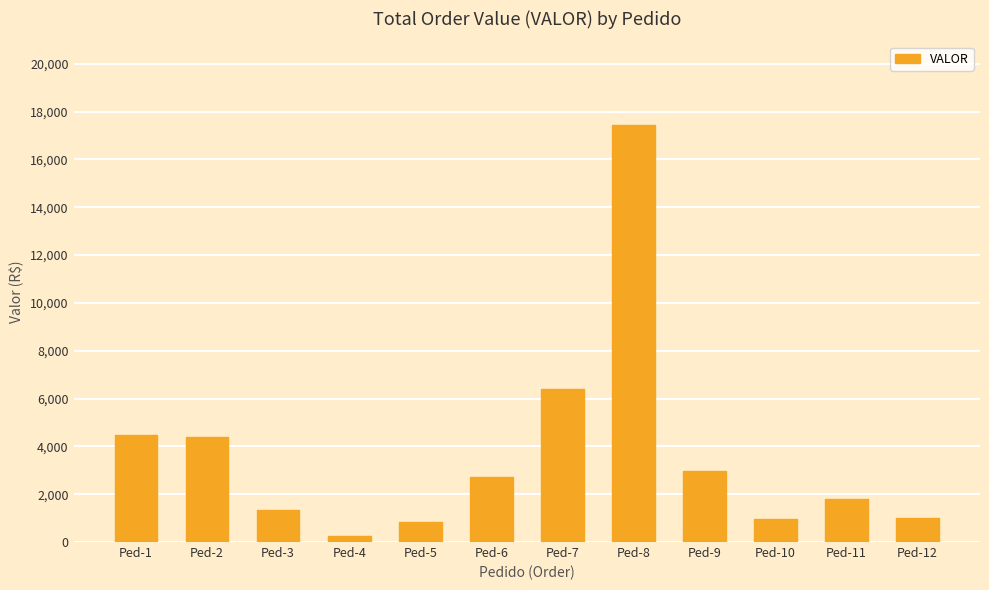

What is the difference between the maximum and minimum values?

17185.1